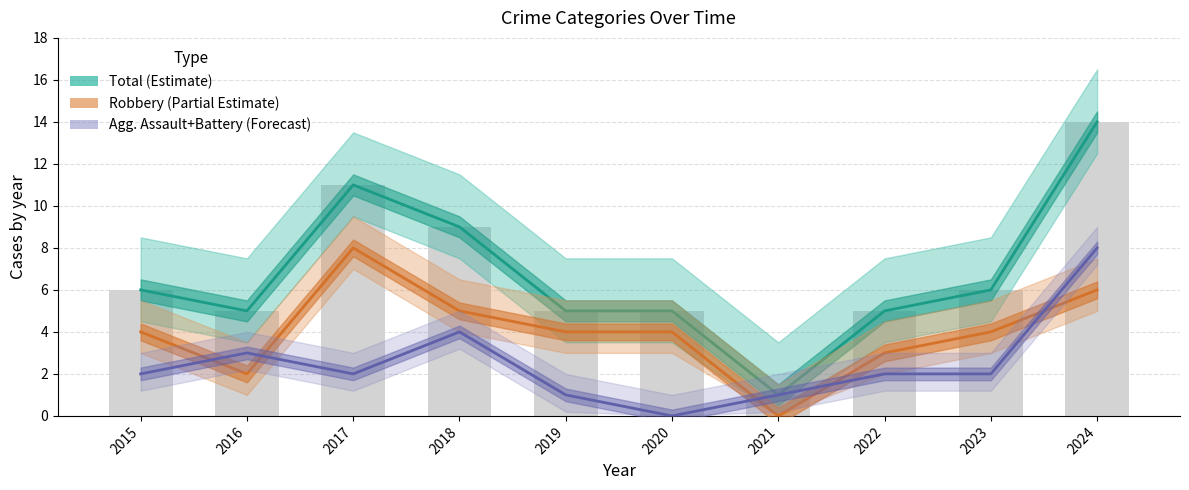

How many series are shown in this chart?

3